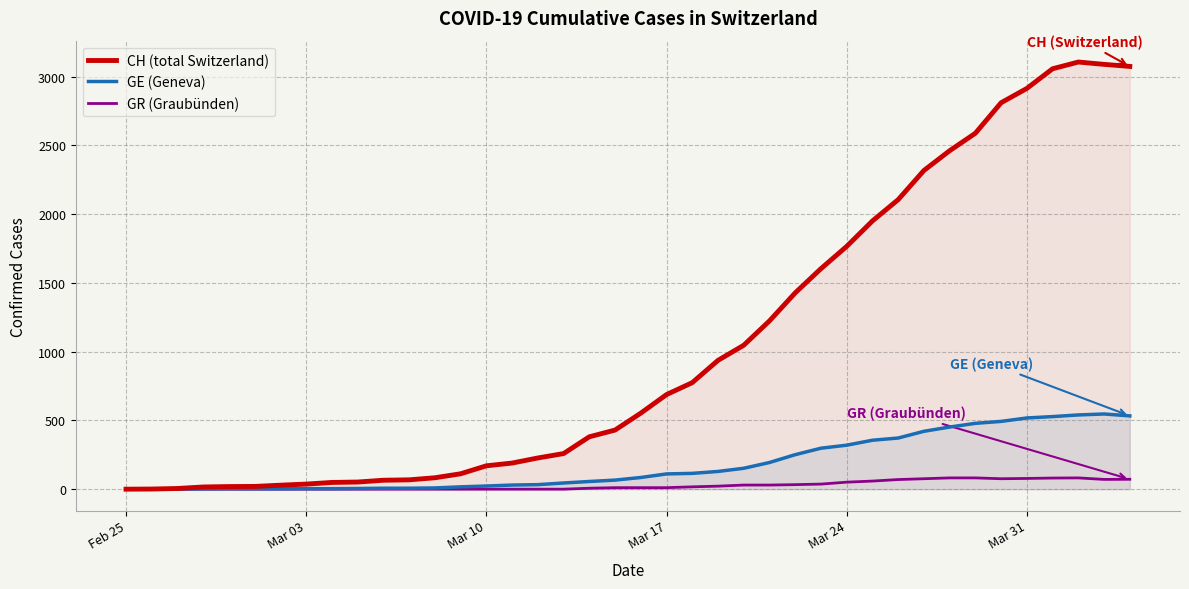

How many lines are shown in the chart?

3